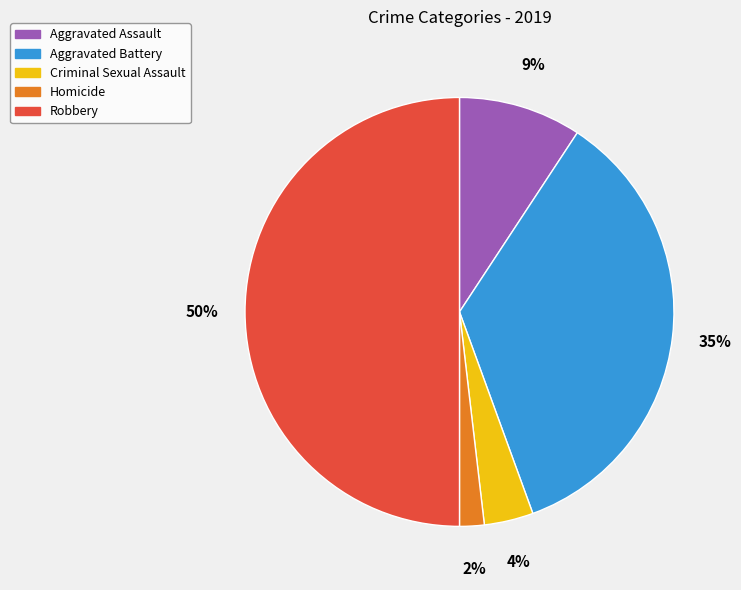

True or false: Criminal Sexual Assault accounts for 4% of the total.

True